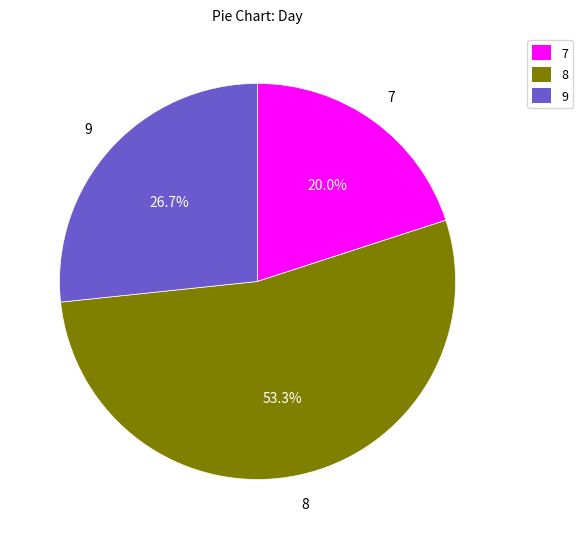

Rank the categories by value from highest to lowest.

8, 9, 7